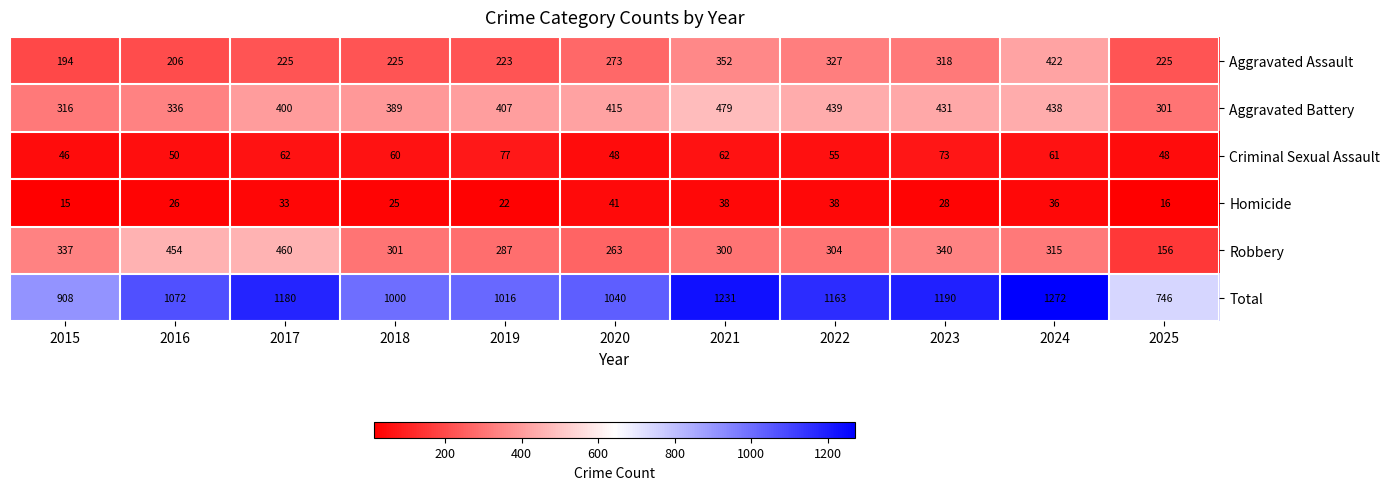

Which category has the lowest value across all series?

2015